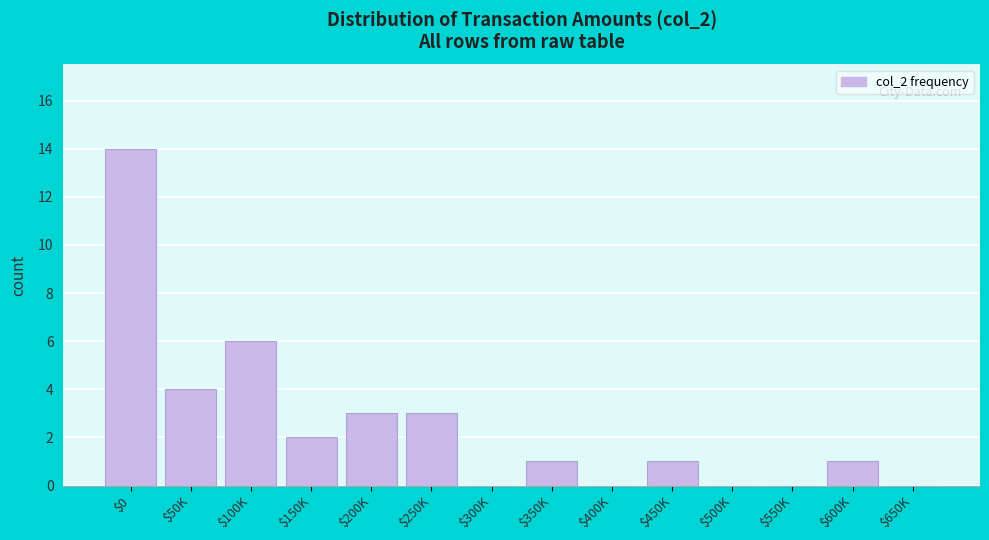

Which label corresponds to the largest value in the chart?

$0